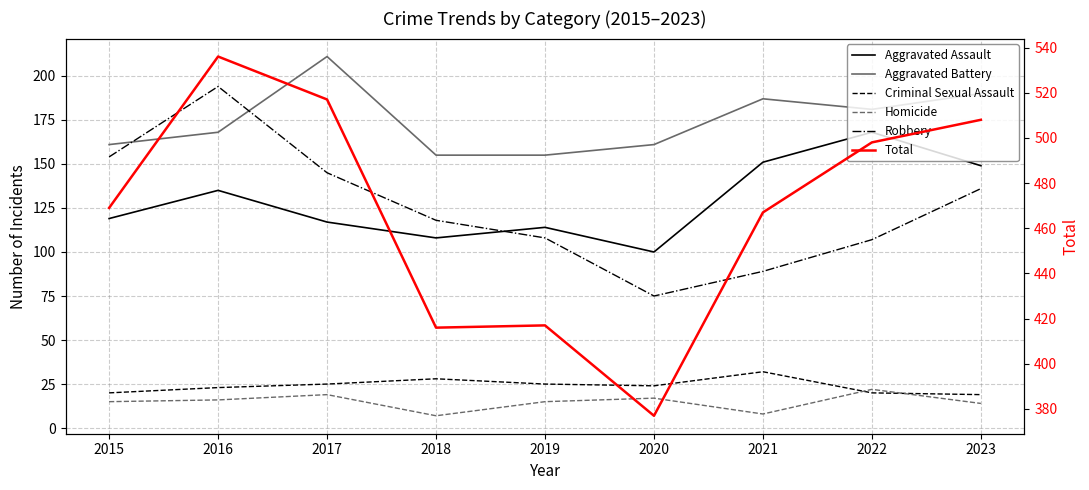

What are all the series names shown in the legend?

Aggravated Assault, Aggravated Battery, Criminal Sexual Assault, Homicide, Robbery, Total